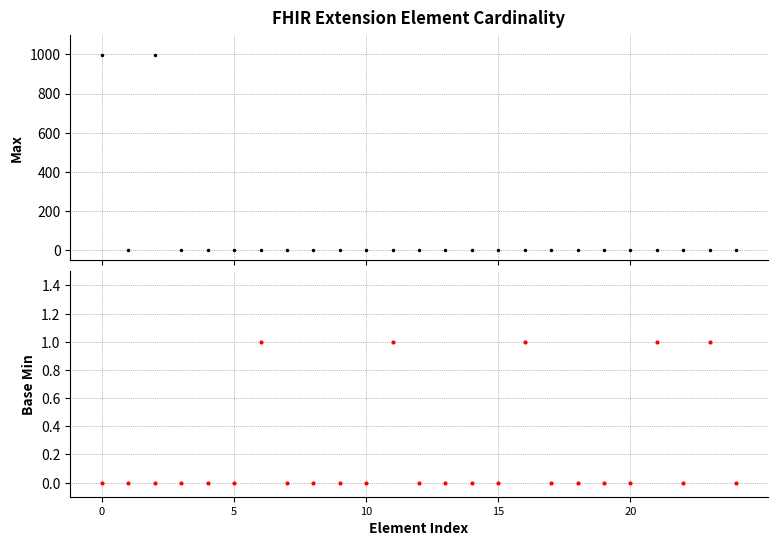

True or false: Base Min has more than 1 interior local peaks.

True